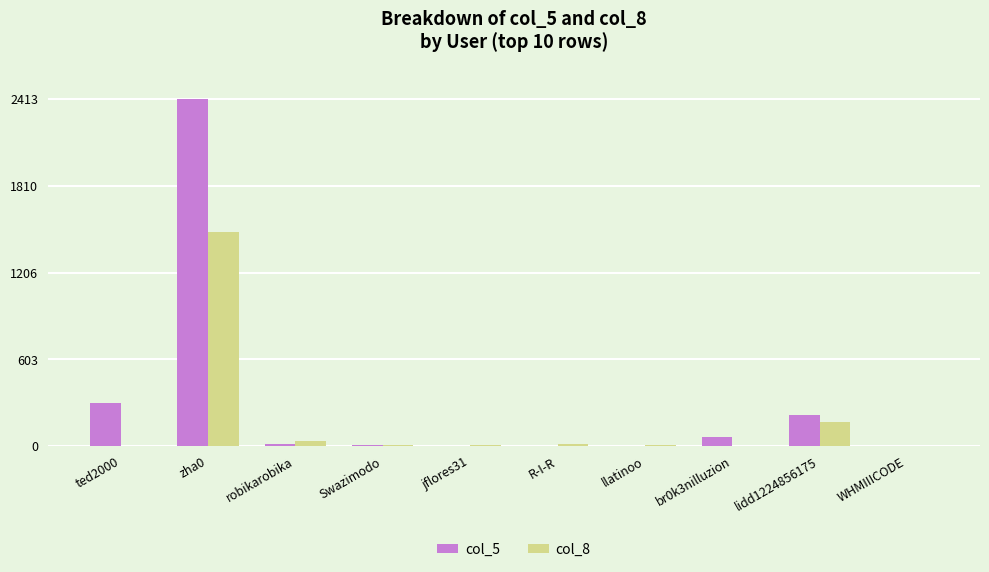

What is the maximum value shown in the chart?

2413